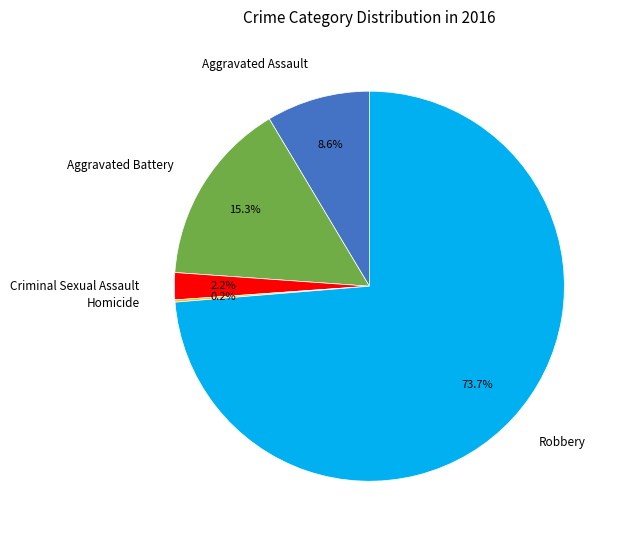

True or false: Aggravated Battery accounts for 3% of the total.

False